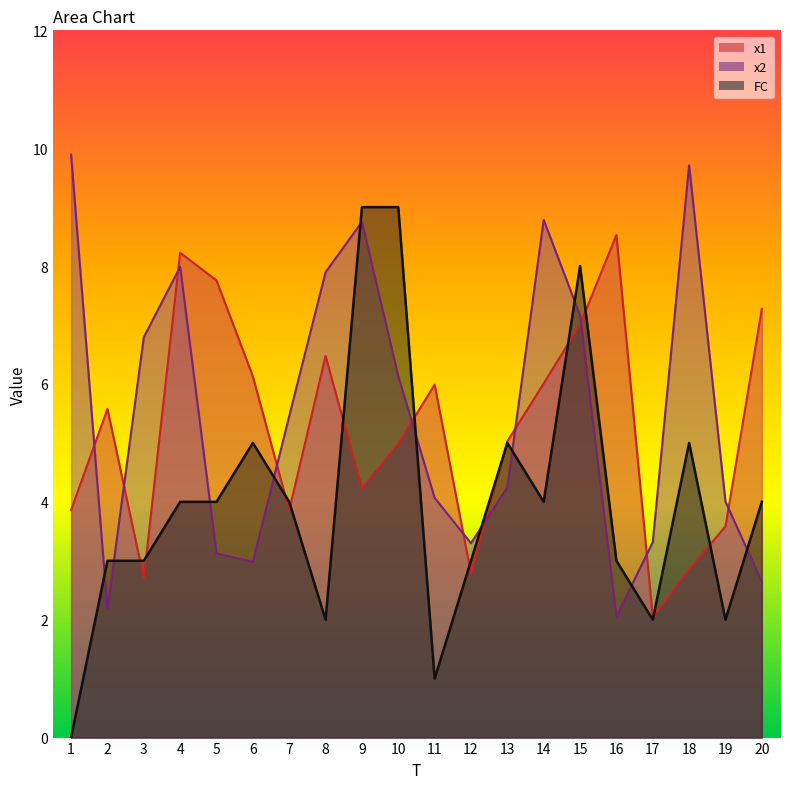

In x1, how many points are lower than both neighbors (excluding endpoints)?

5